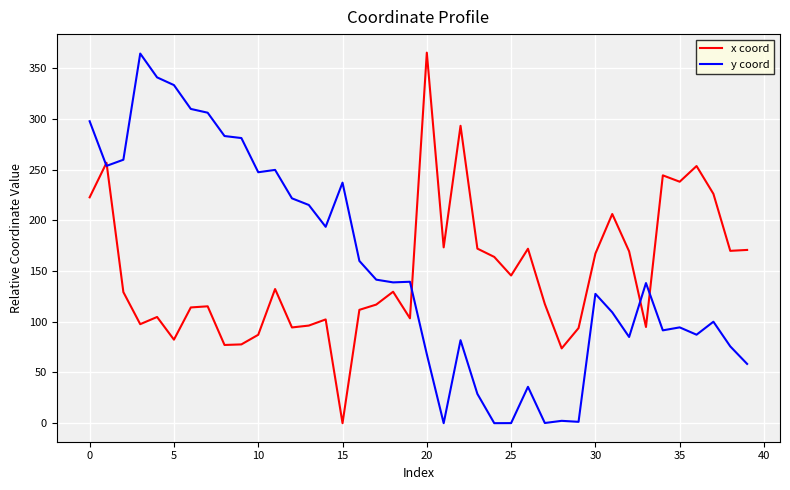

What is the highest value of the x coord series?

365.4